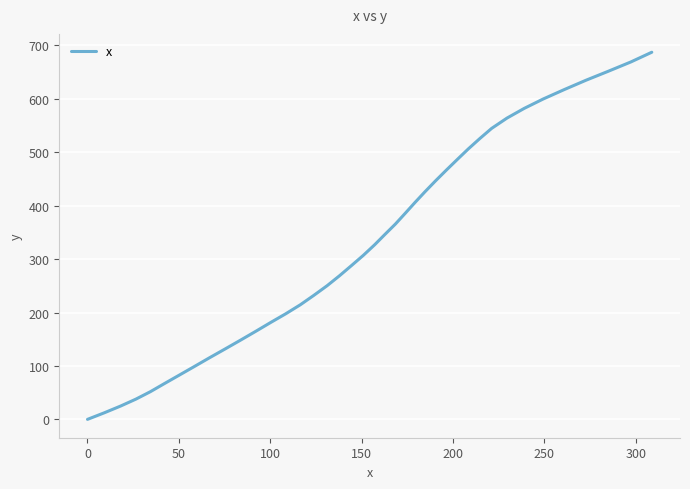

What is the maximum value shown in the chart?

687.1